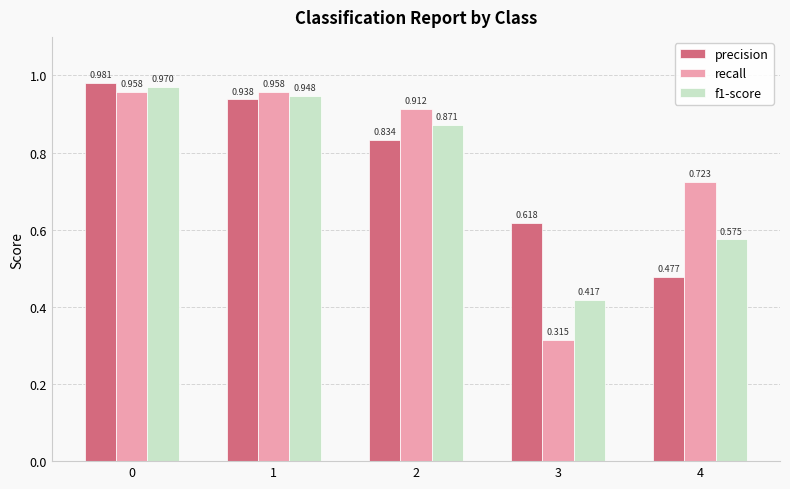

Which category has the lowest value across all series?

3